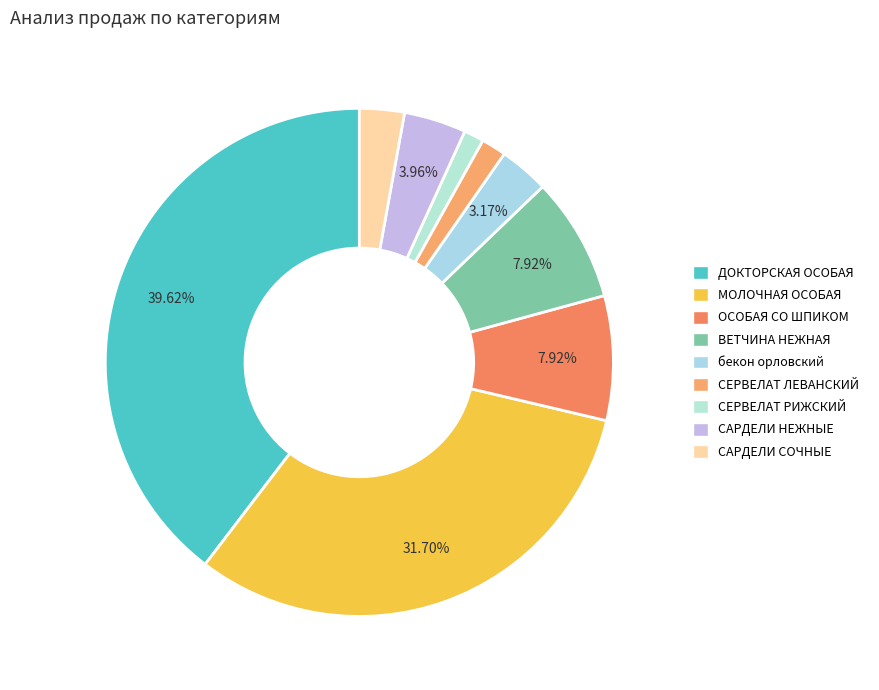

What is the largest slice in the pie chart?

ДОКТОРСКАЯ ОСОБАЯ